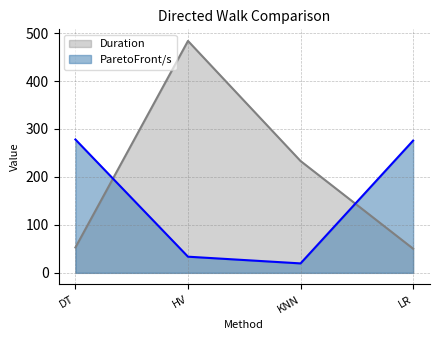

Which category has the highest value across all series?

HV